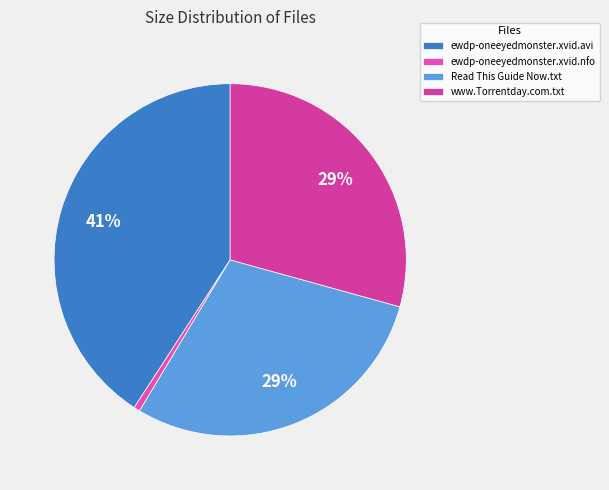

To the nearest percent, what is the difference between the largest and smallest slice percentages?

40%